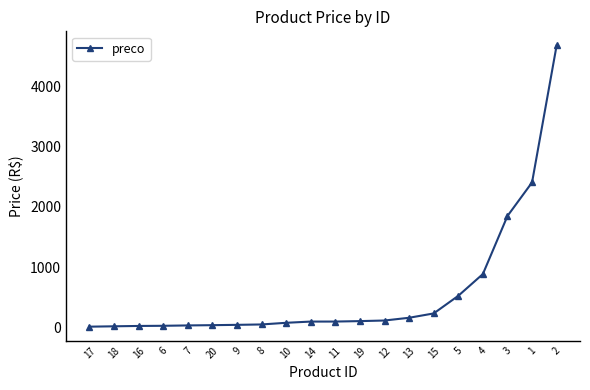

What is the difference between the values at 7 and 15?

199.1